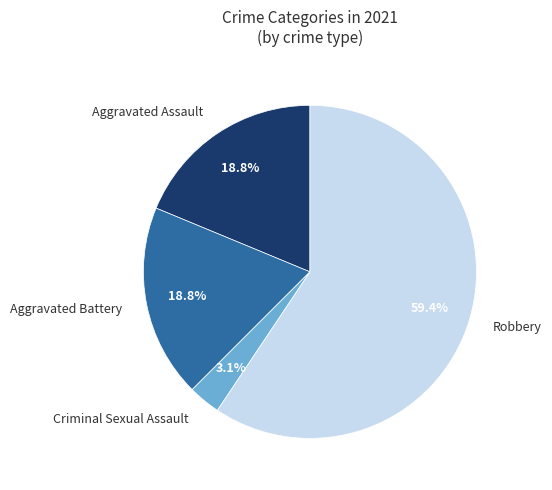

How many slices are in this pie chart?

4